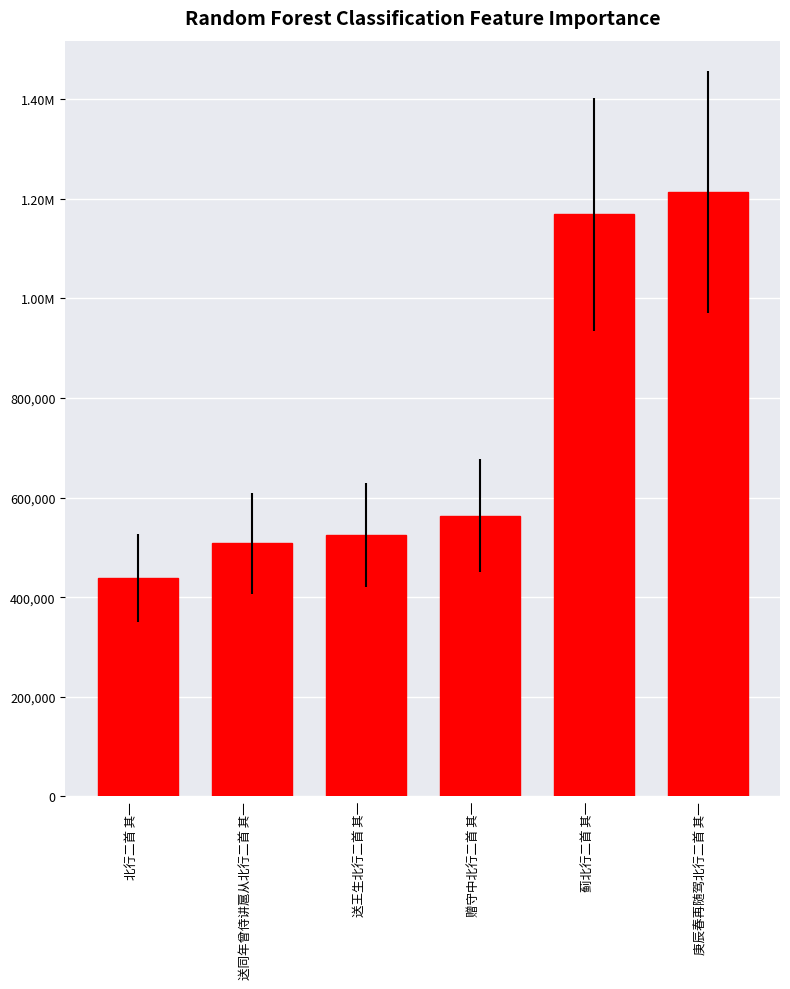

What is the value of the 6th bar from the left?

1213750